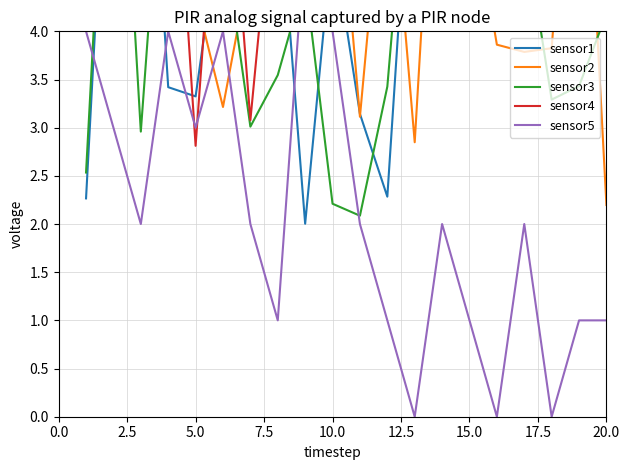

What is the label of the 10th point from the left?

10.0